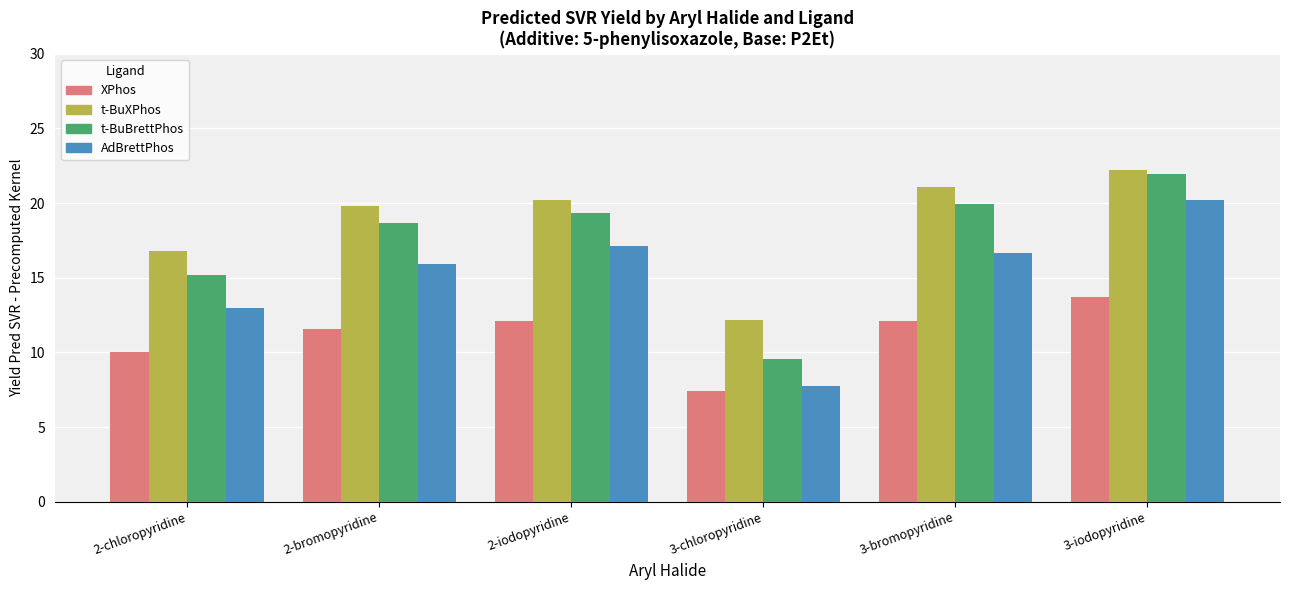

Is the value of t-BuXPhos at 3-chloropyridine greater than the value of AdBrettPhos at 2-iodopyridine?

No